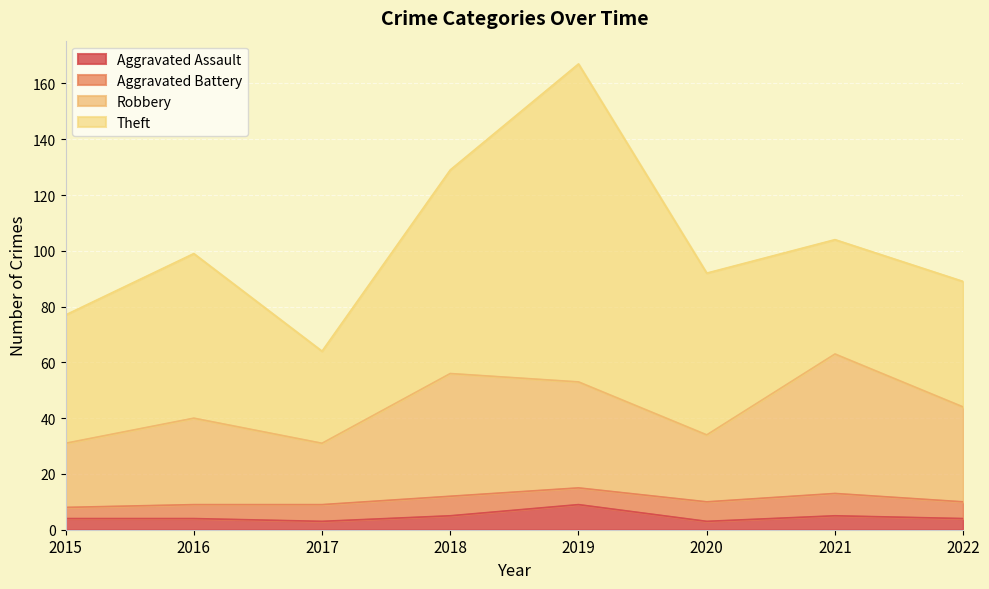

What is the smallest value displayed?

3